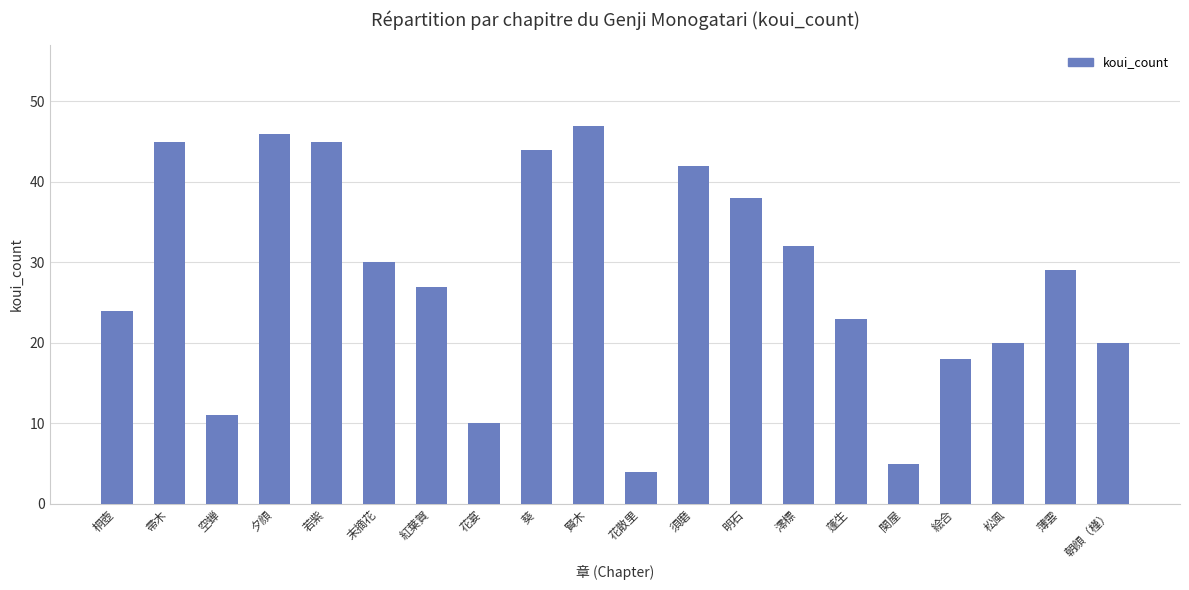

Which label corresponds to the largest value in the chart?

賢木